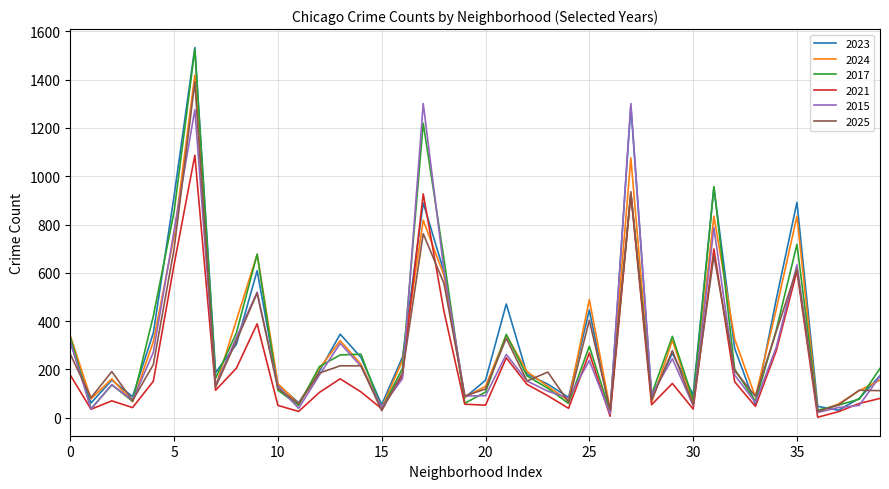

What is the highest value of the 2025 series?

1391